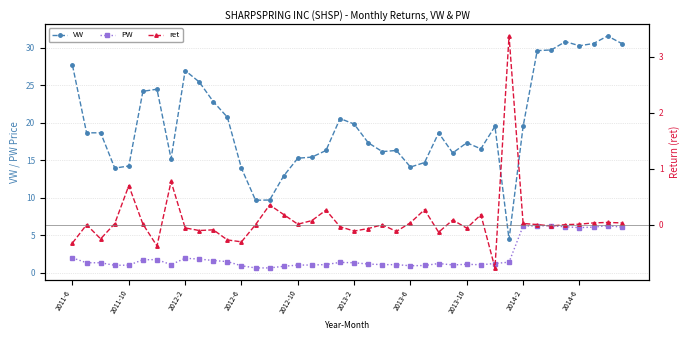

What is the minimum value for VW?

4.5